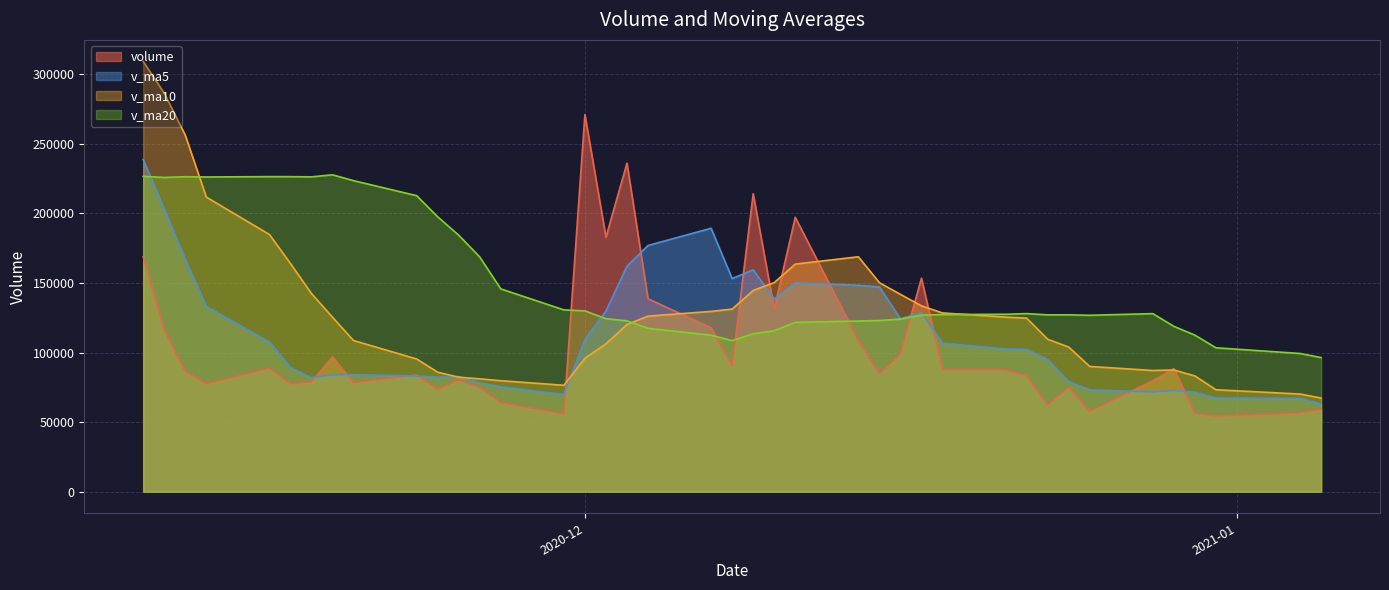

In v_ma20, how many points are higher than both neighbors (excluding endpoints)?

6